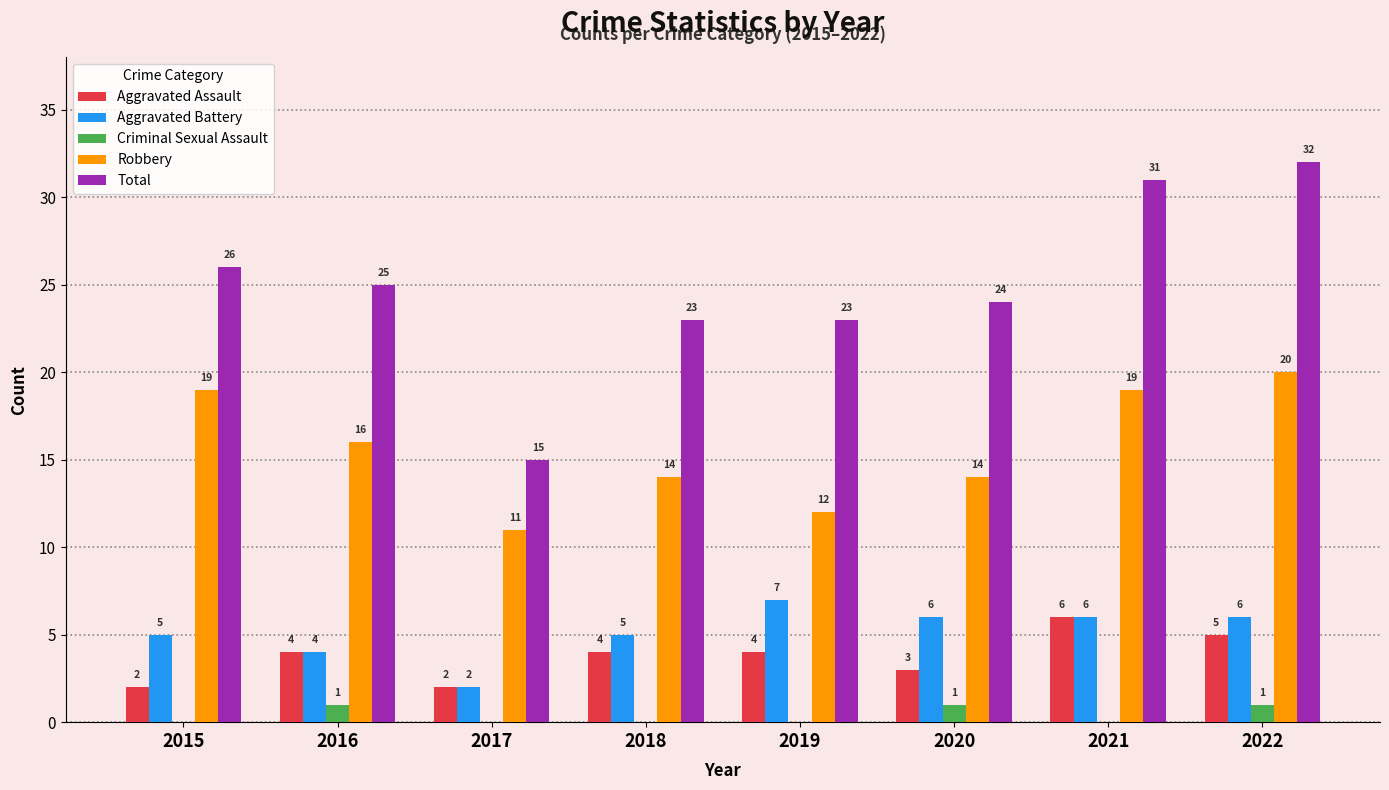

Which series changed the most between 2018 and 2021?

Total